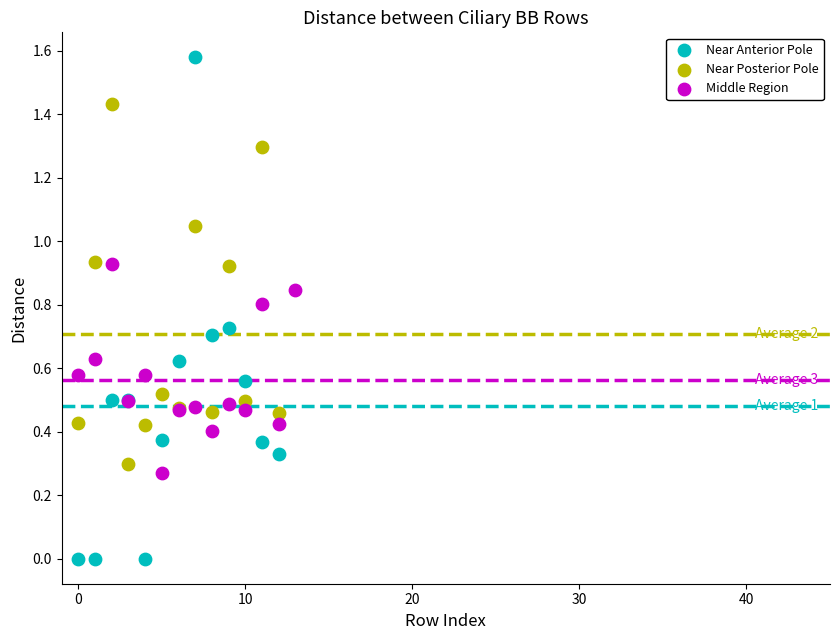

Which series contains the lowest Y value?

Near Anterior Pole